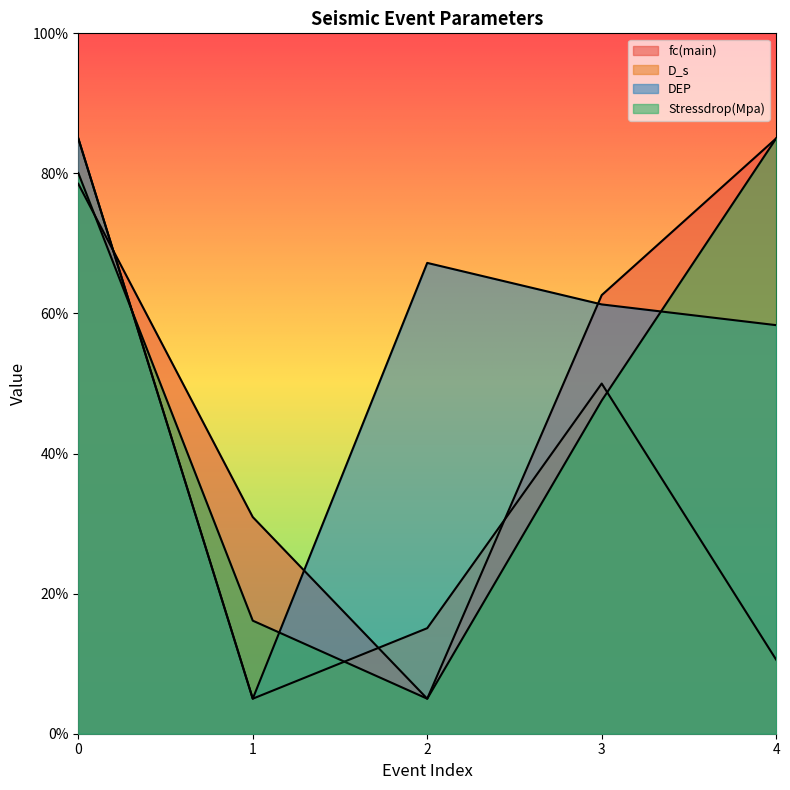

Rank the series at 1 from lowest to highest value.

D_s, DEP, Stressdrop(Mpa), fc(main)